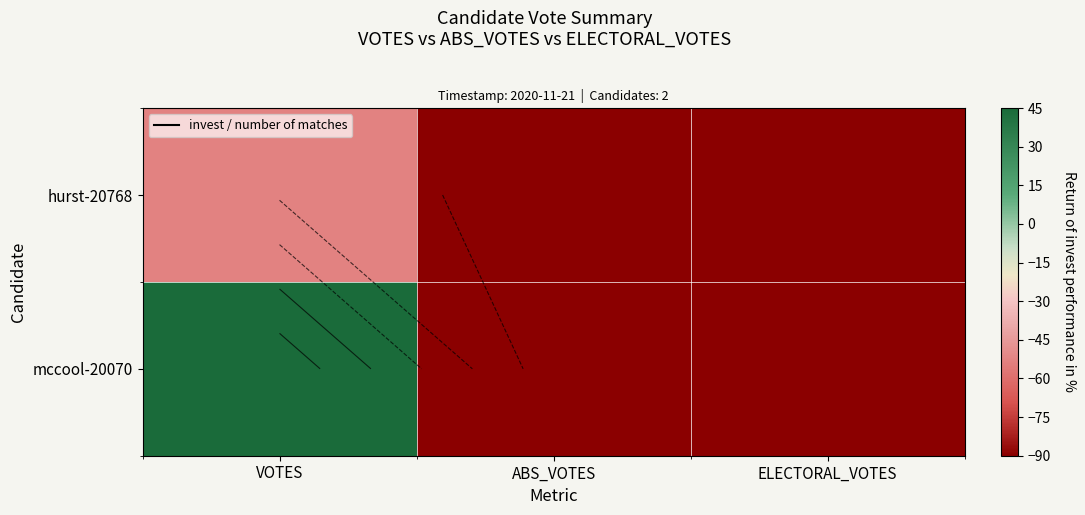

The value of hurst-20768 at ELECTORAL_VOTES is -130.2. True or false?

False